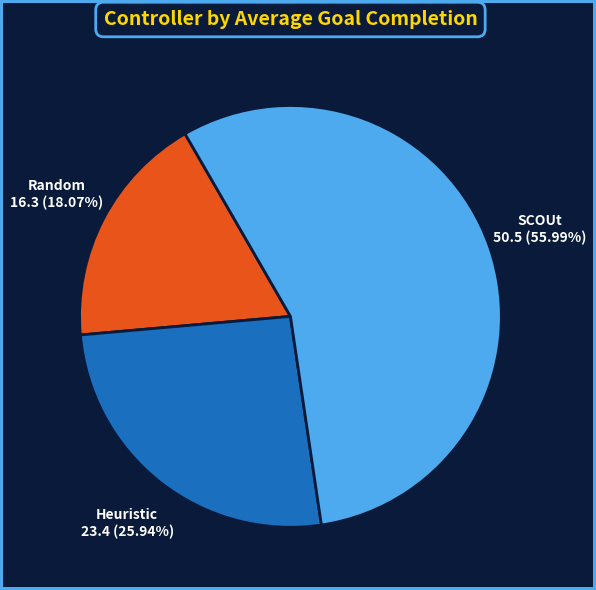

True or false: Random accounts for 18% of the total.

True